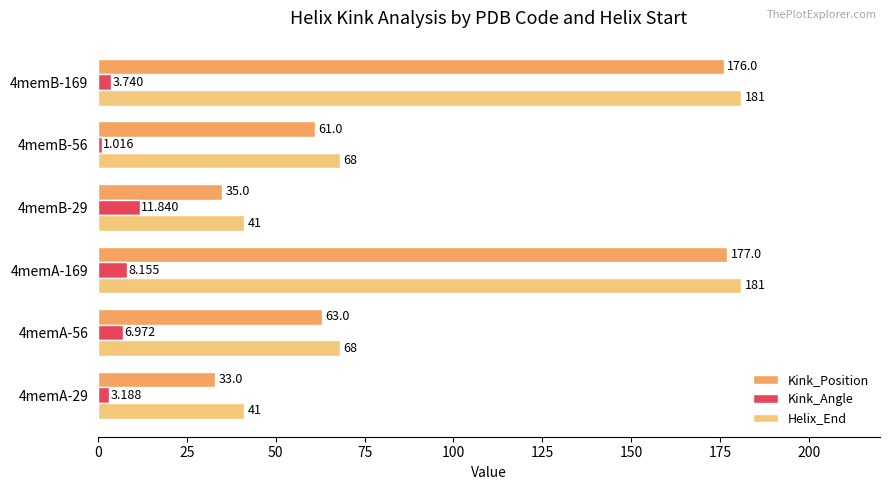

Which series has the largest total across all categories?

Helix_End